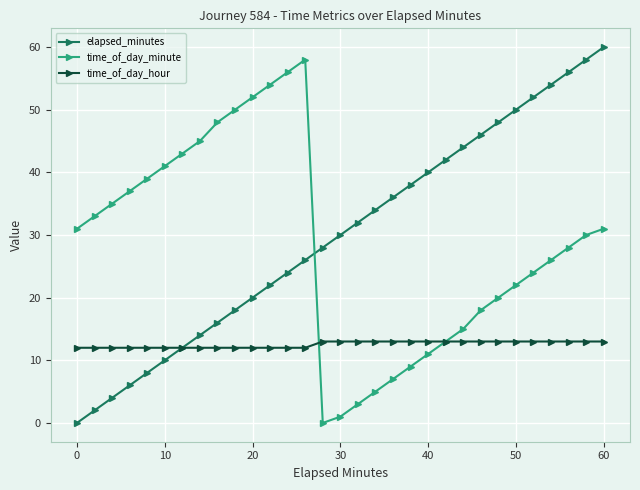

In time_of_day_minute, how many points are higher than both neighbors (excluding endpoints)?

1